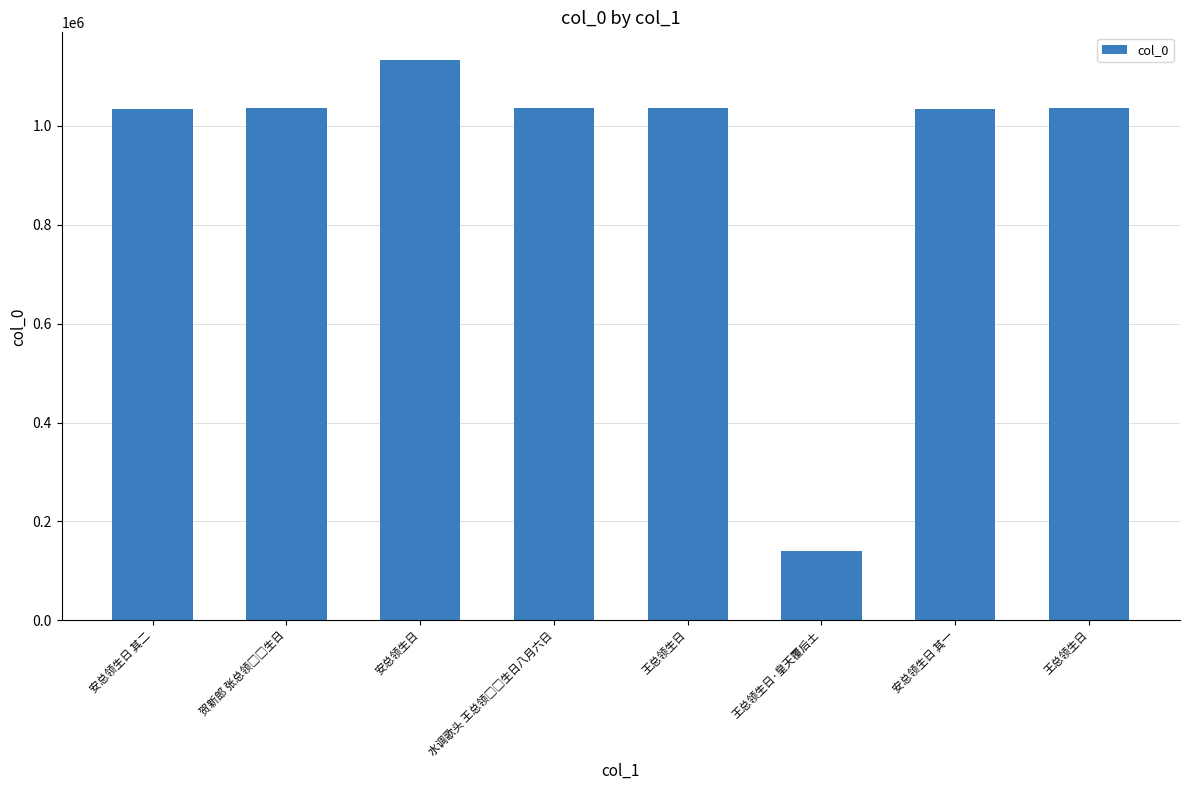

Does the chart contain any negative values?

No